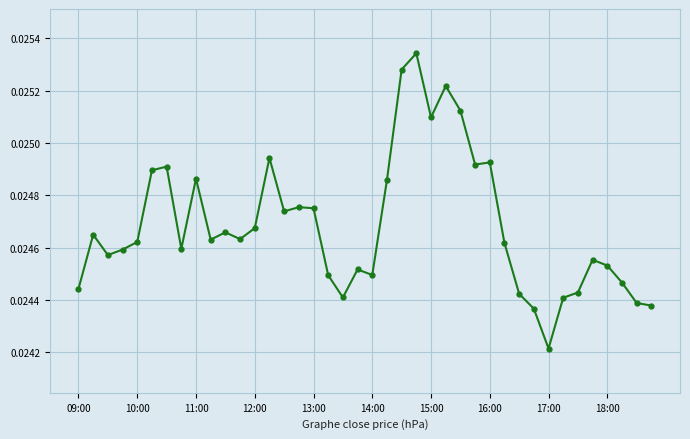

How many lines are shown in the chart?

1